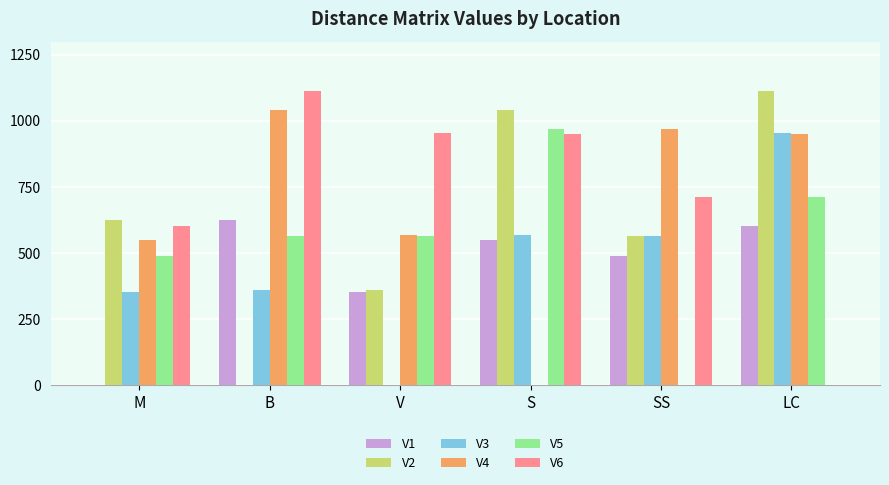

How many values in V4 are above zero?

5